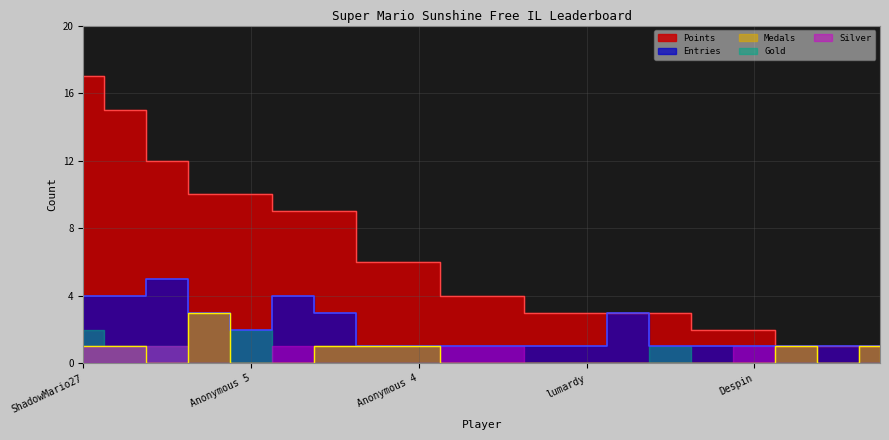

What is the value of the Medals point at the 18th from the left?

1